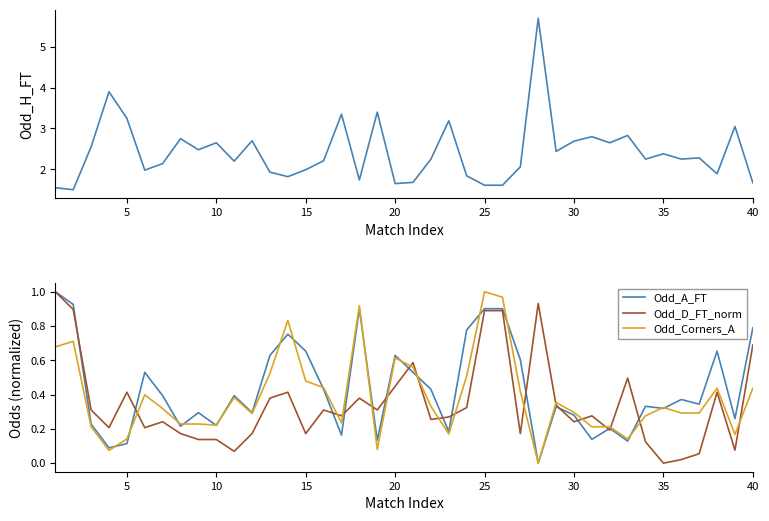

Rank the series by their maximum value, from lowest to highest.

Odd_A_FT, Odd_D_FT_norm, Odd_Corners_A, Odd_H_FT